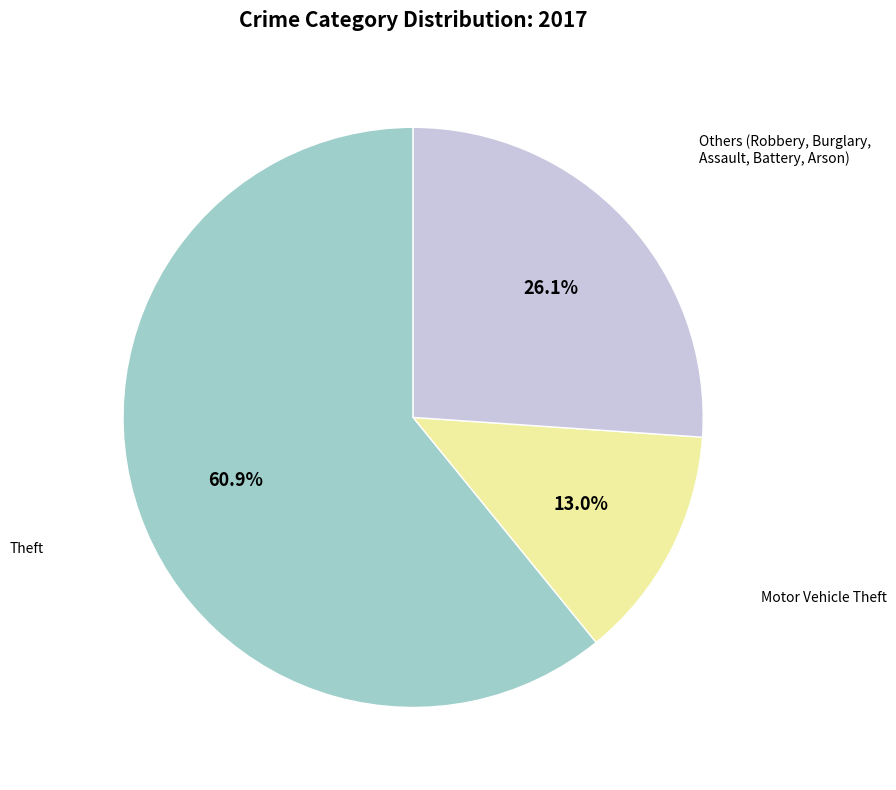

Does any single category account for the majority?

Yes